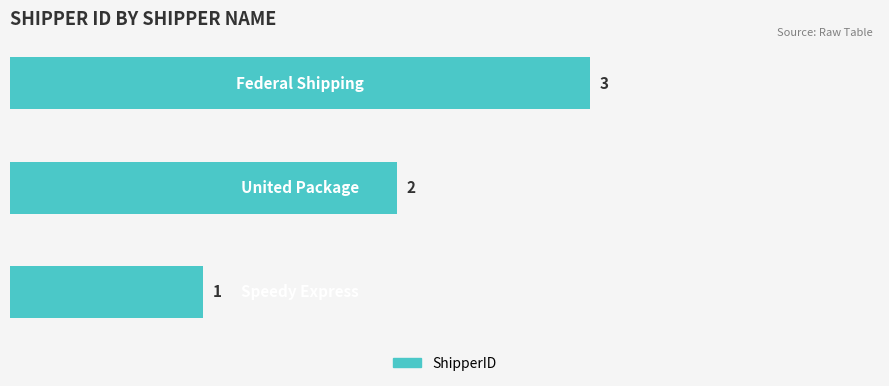

How many values are between 1 and 3?

3